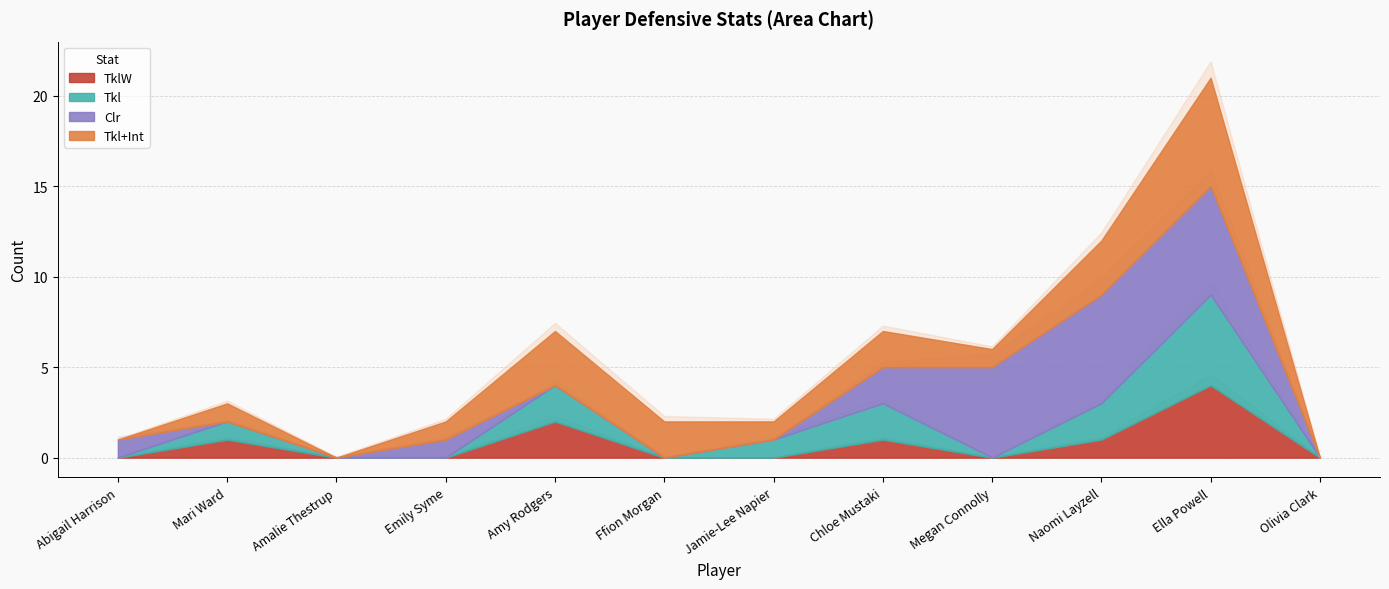

Is it true that TklW equals 2 at Mari Ward?

False